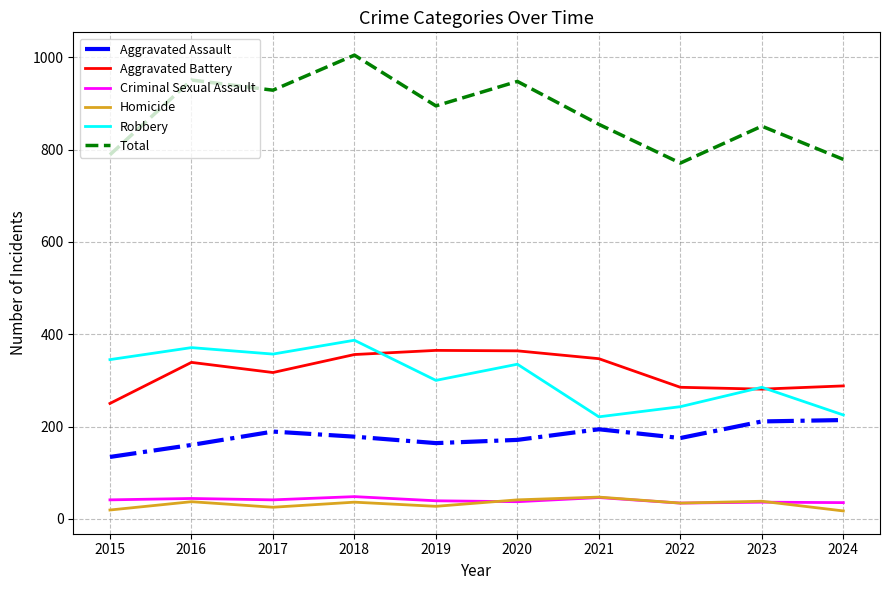

True or false: Homicide and Total intersect in this chart.

False